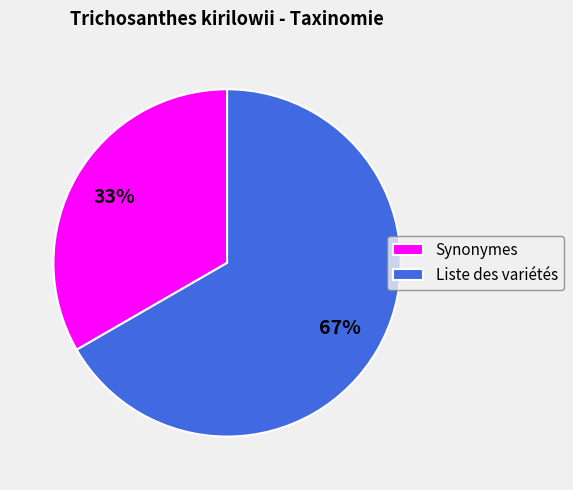

Do Liste des variétés and Synonymes together represent more than half of the pie?

Yes